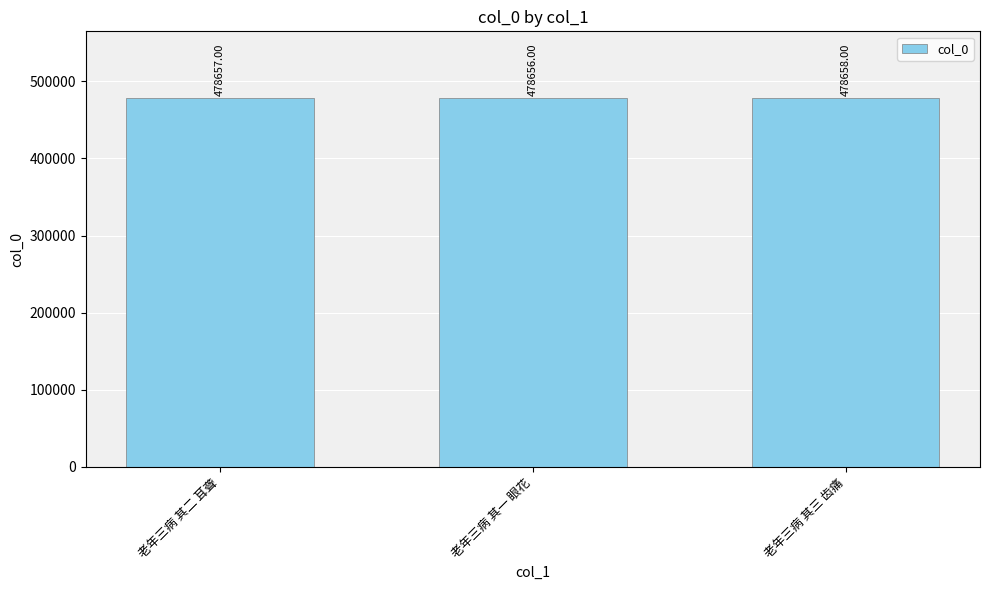

The value at 老年三病 其一 眼花 is 756599. True or false?

False